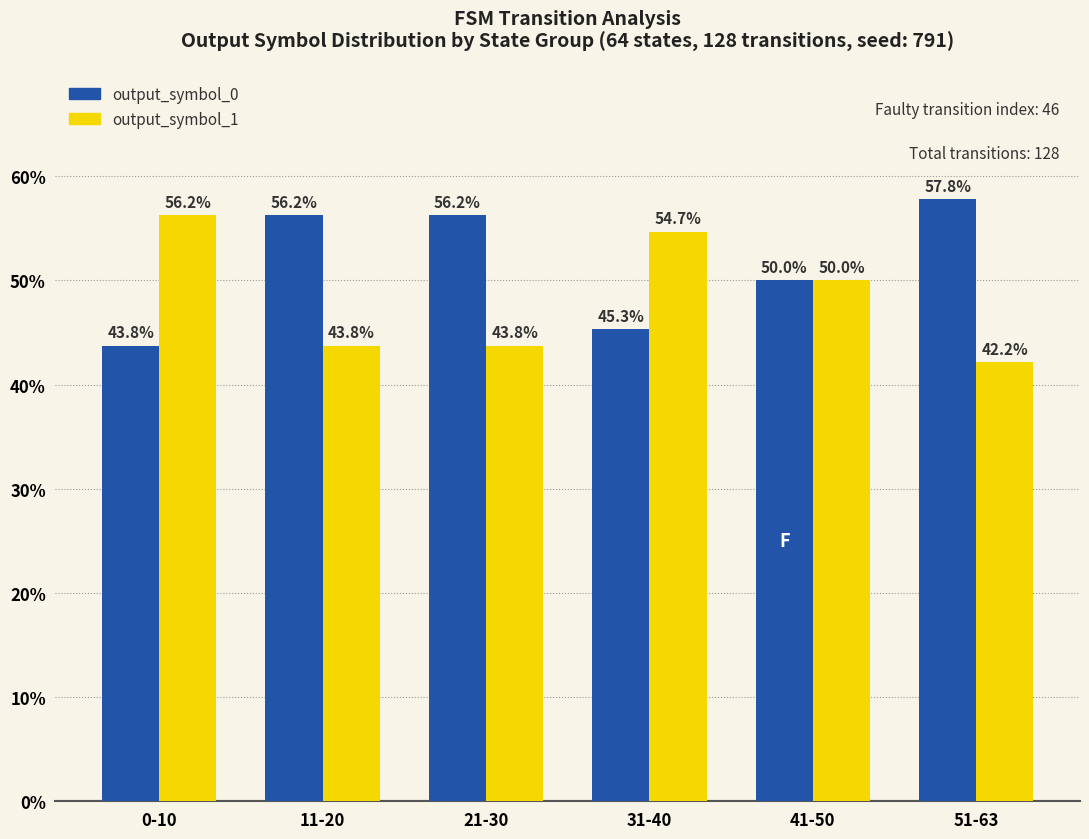

List the series in order of their peak value, lowest first.

output_symbol_1, output_symbol_0